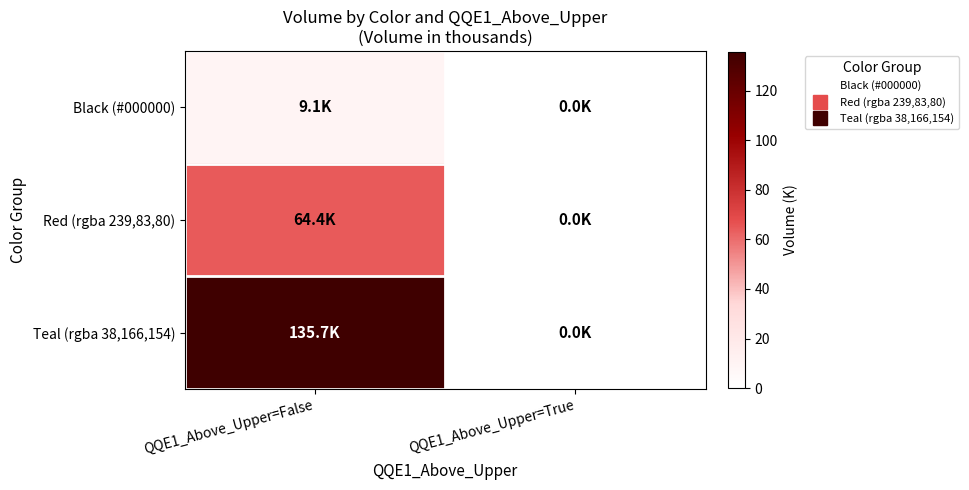

Reading left to right, list all the values displayed in this chart.

Black (#000000): QQE1_Above_Upper=False=9.1	QQE1_Above_Upper=True=0.0
Red (rgba 239,83,80): QQE1_Above_Upper=False=64.4	QQE1_Above_Upper=True=0.0
Teal (rgba 38,166,154): QQE1_Above_Upper=False=135.7	QQE1_Above_Upper=True=0.0